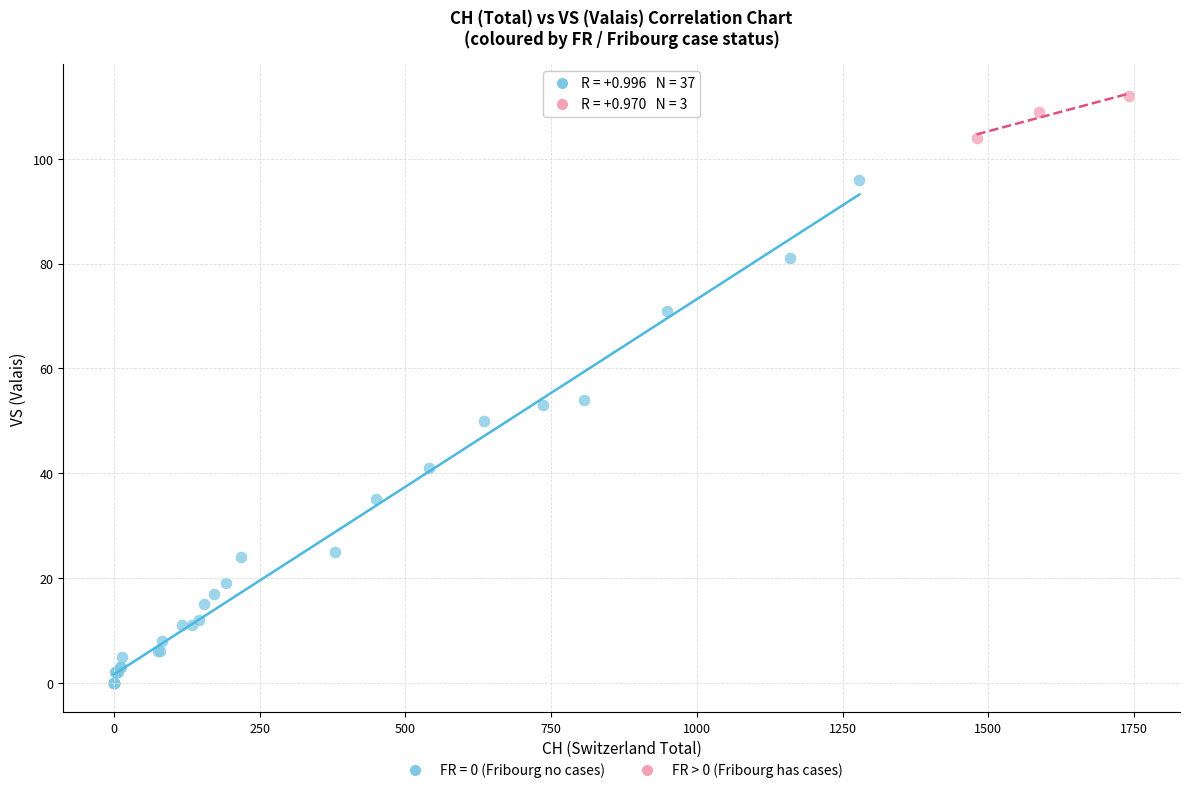

Which series has the largest Y range (max minus min)?

FR = 0 (Fribourg no cases)